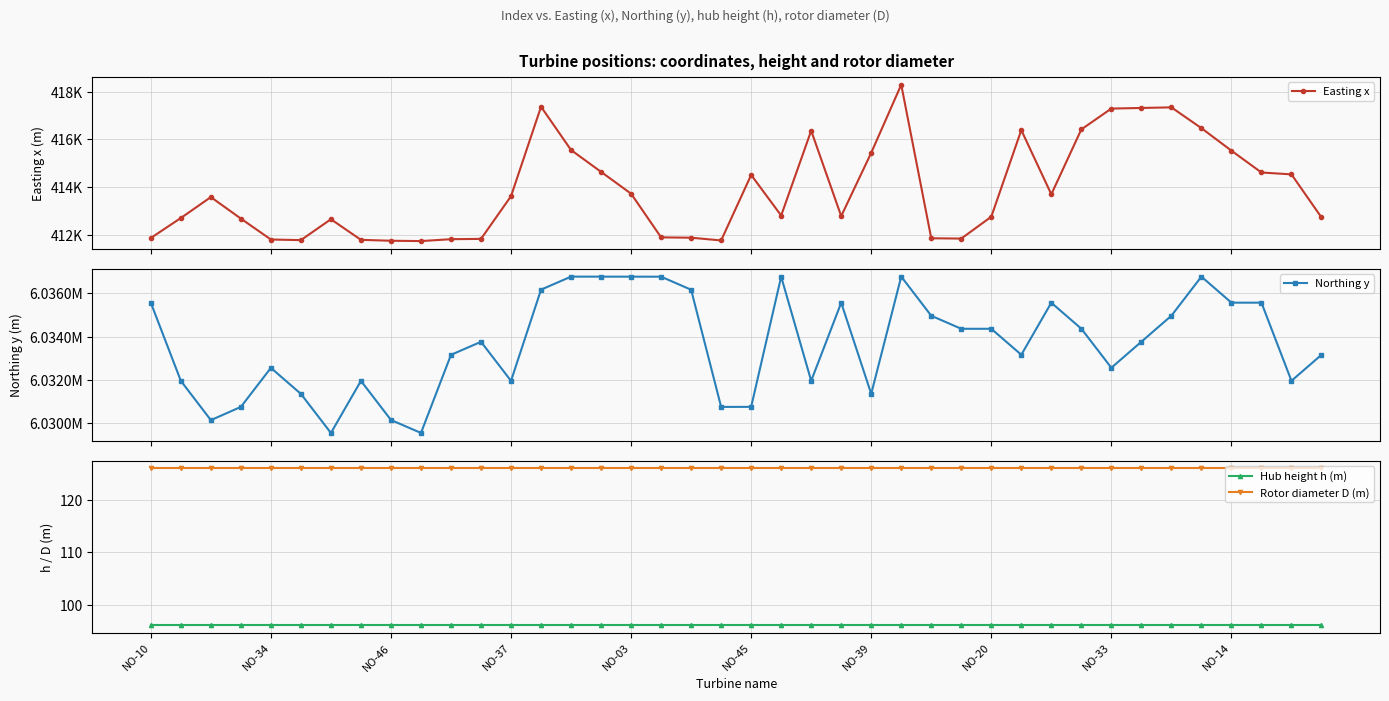

What is the minimum value for Rotor diameter D (m)?

126.0